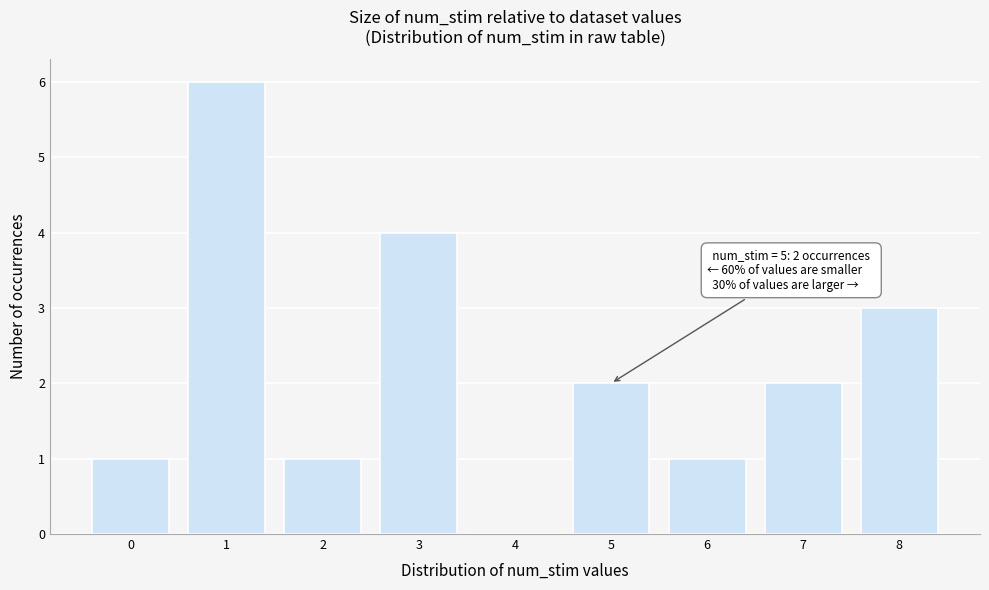

Reading left to right, list all the values displayed in this chart.

0=1	1=6	2=1	3=4	4=0	5=2	6=1	7=2	8=3